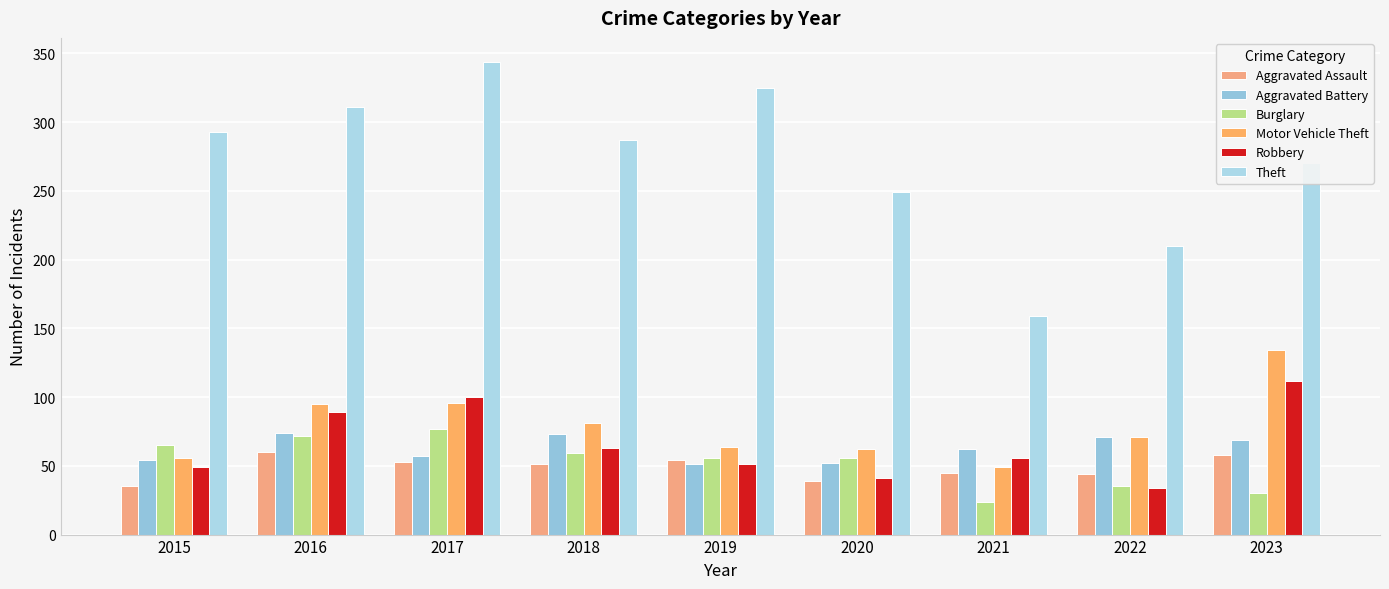

Count the number of categories in the chart.

9